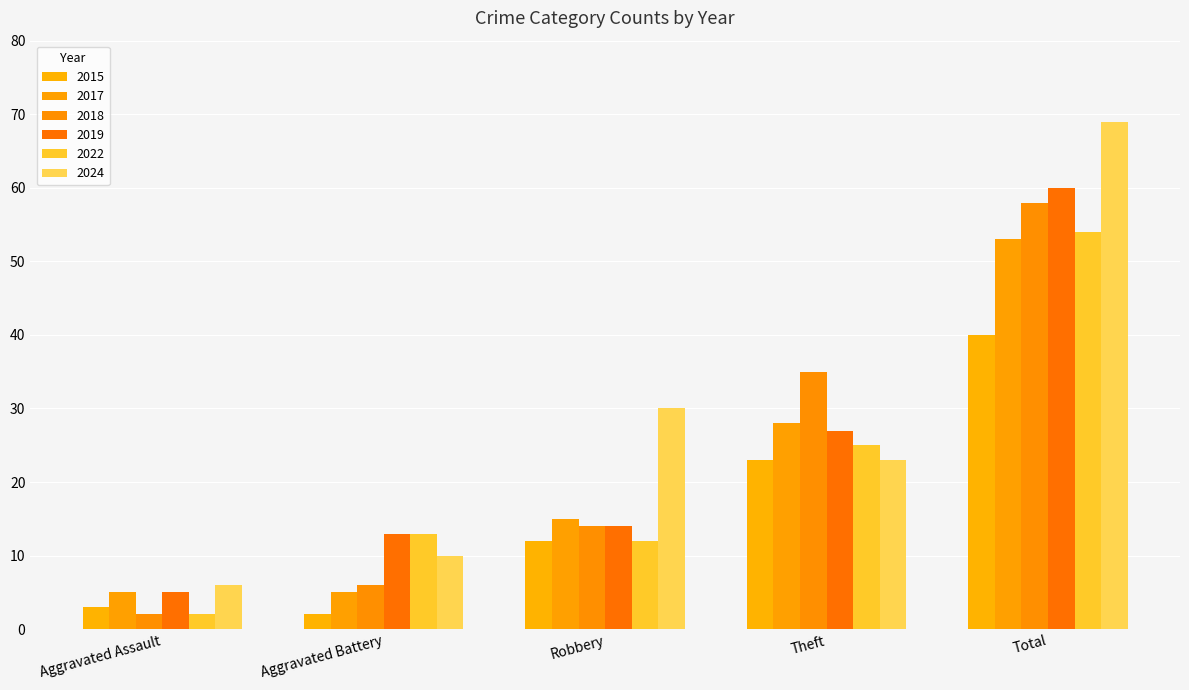

Reading left to right, transcribe all the data shown in this chart.

2015: 3	2	12	23	40
2017: 5	5	15	28	53
2018: 2	6	14	35	58
2019: 5	13	14	27	60
2022: 2	13	12	25	54
2024: 6	10	30	23	69